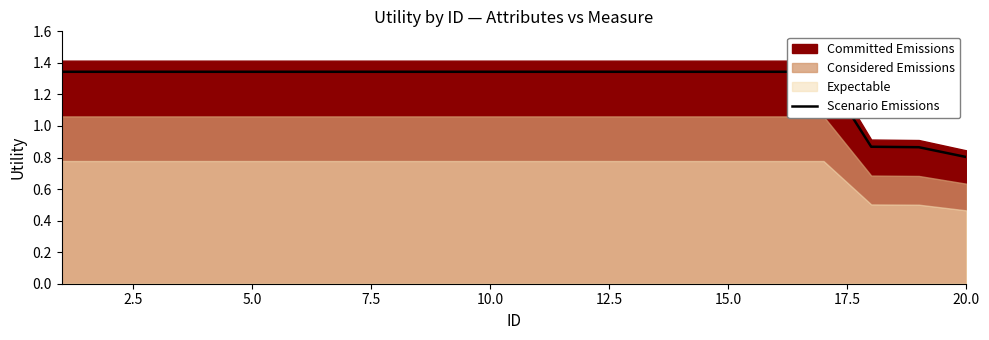

What is the smallest value displayed?

0.8